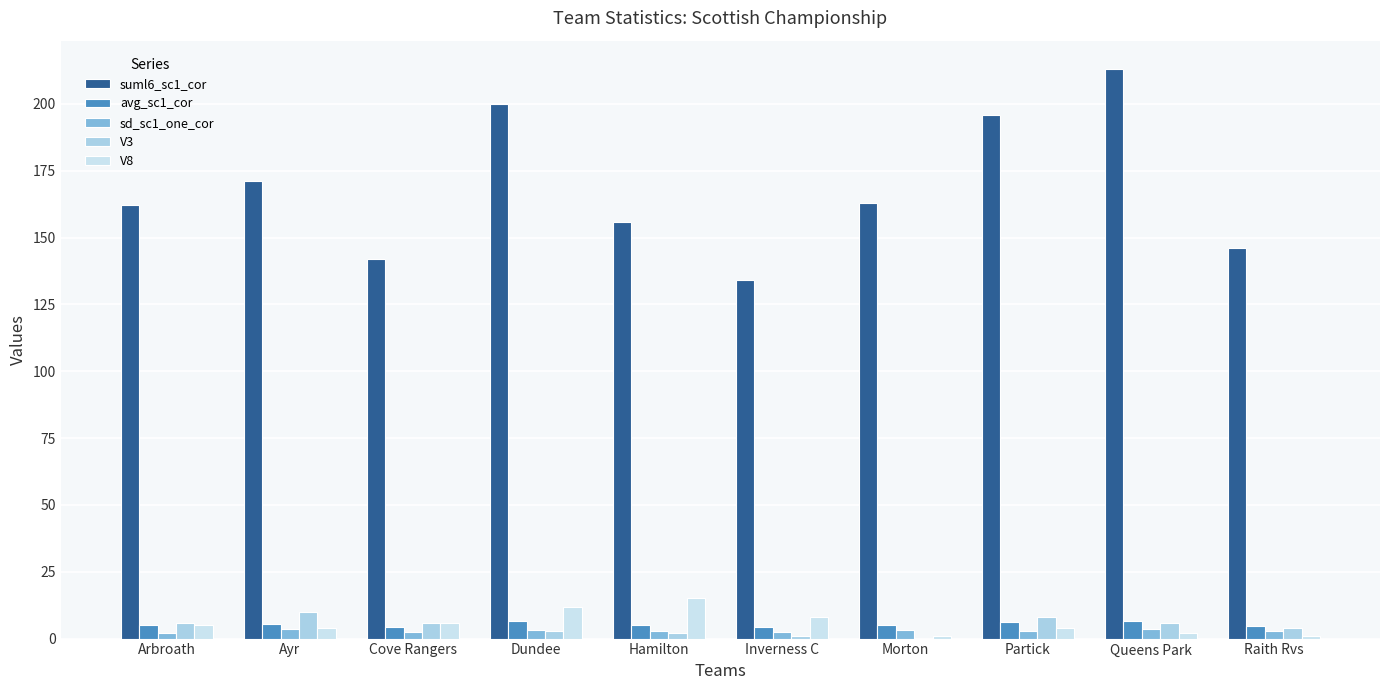

What is the sum of all V3 values?

46.0